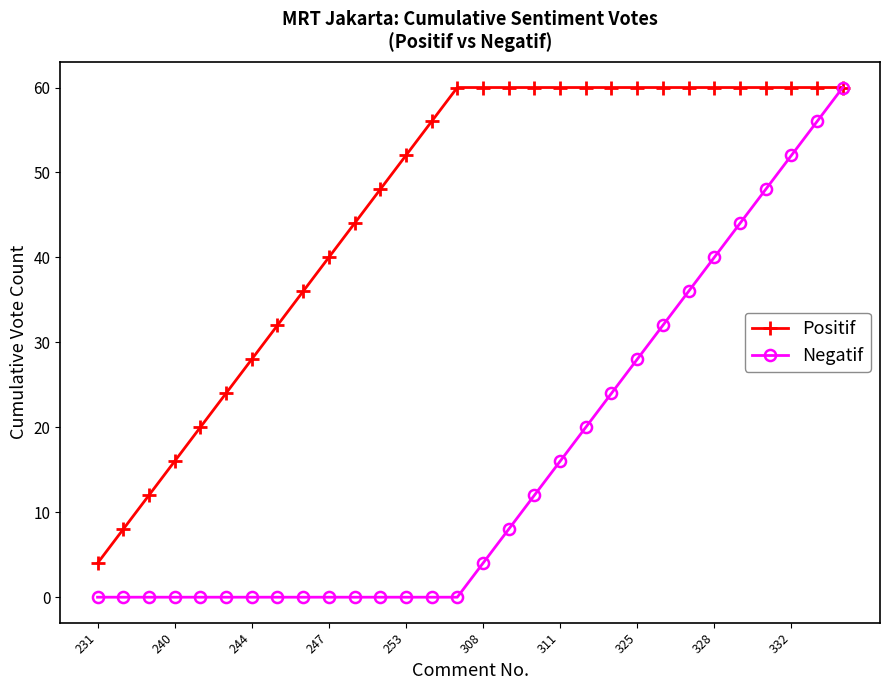

Which series has the largest range (max minus min)?

Negatif